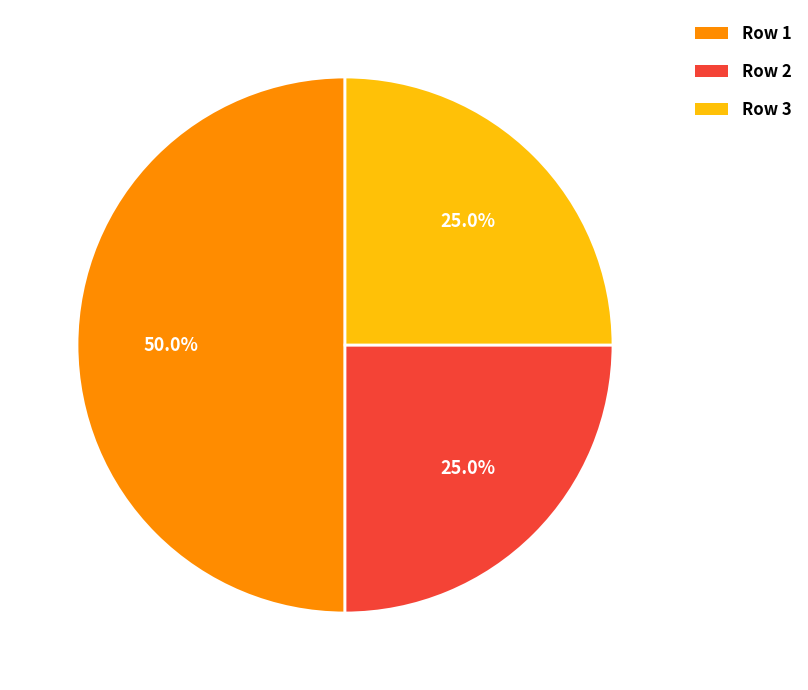

Count the number of slices in the pie.

3